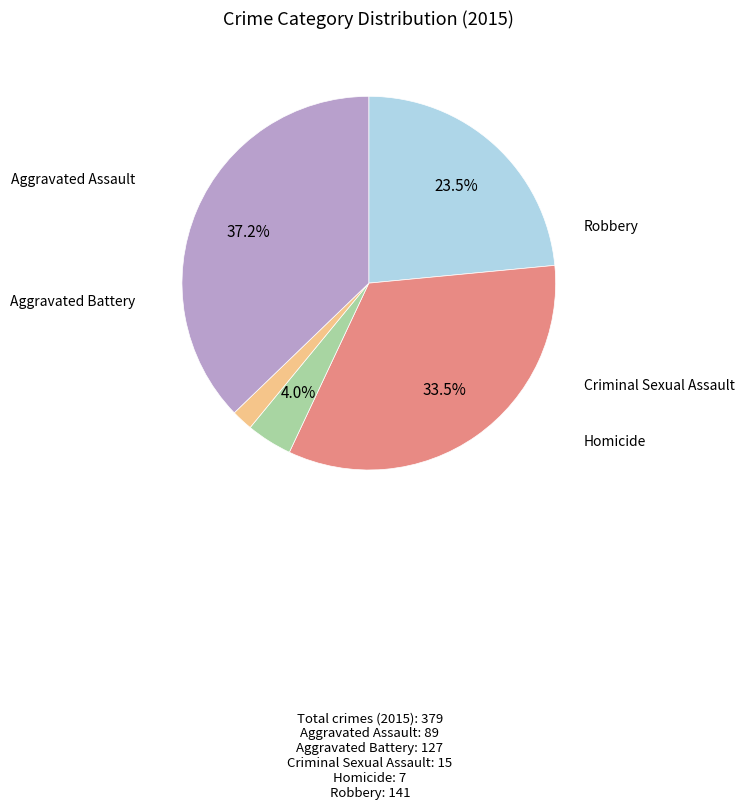

Which category has the smallest portion of the pie?

Homicide